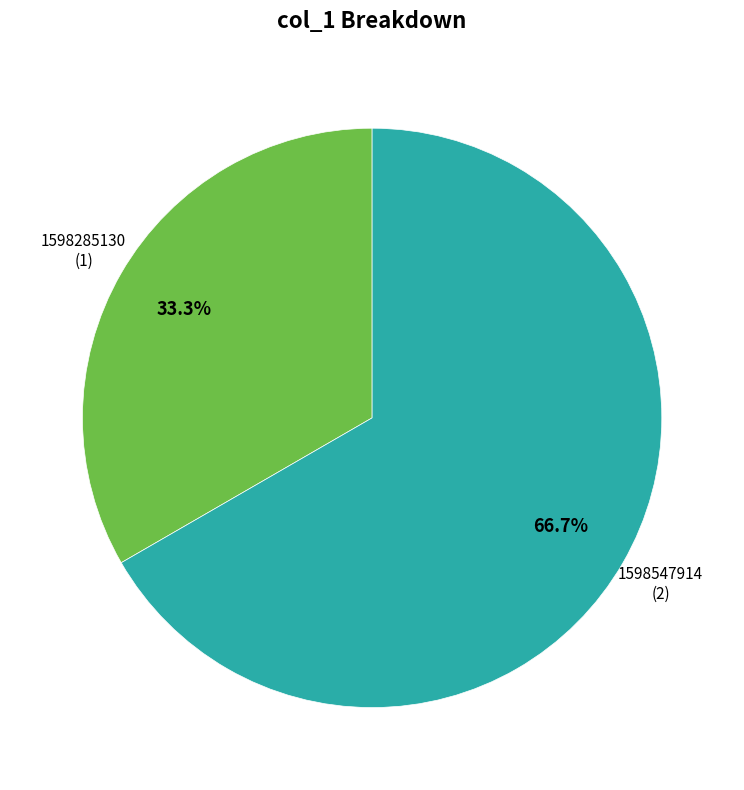

Which slice represents more than half of the pie?

1598547914